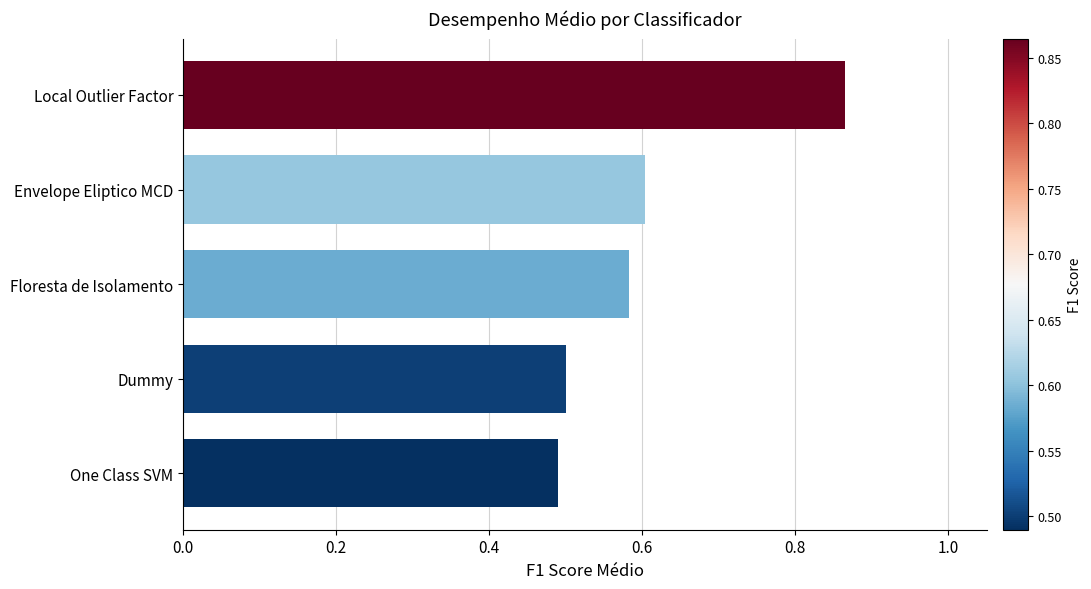

What is the sum of the values at Local Outlier Factor and Envelope Eliptico MCD?

1.5